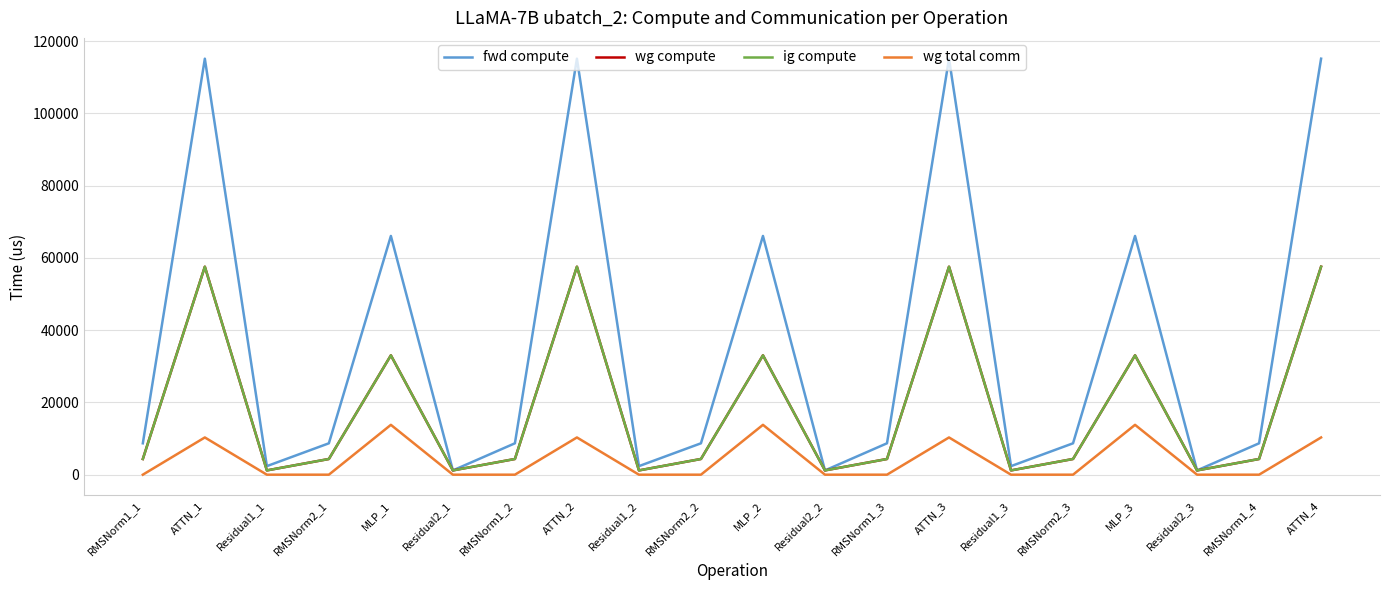

Is it true that wg compute equals 4344.7 at RMSNorm2_2?

True